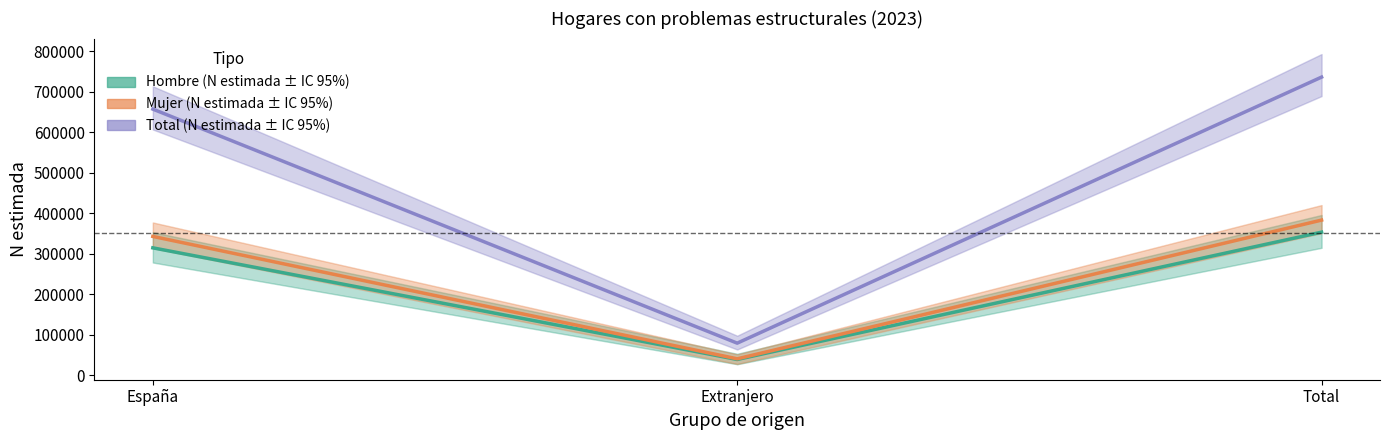

What is the difference between the highest and lowest values at Extranjero?

40320